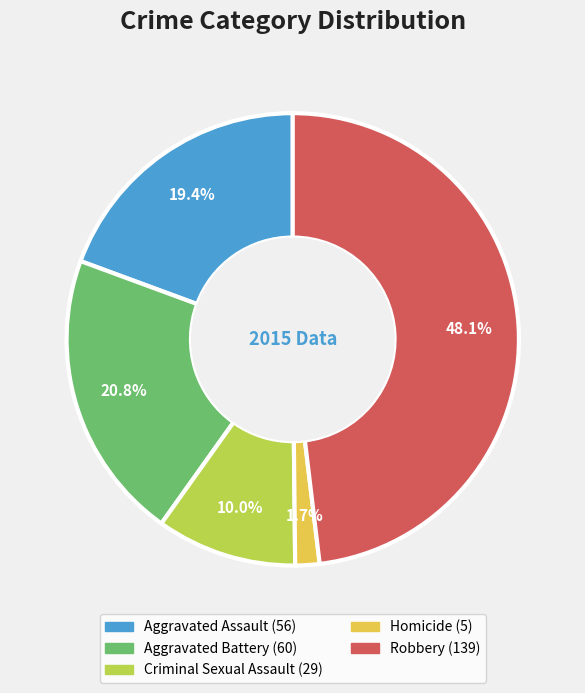

What percentage is the Homicide slice, to the nearest percent?

2%